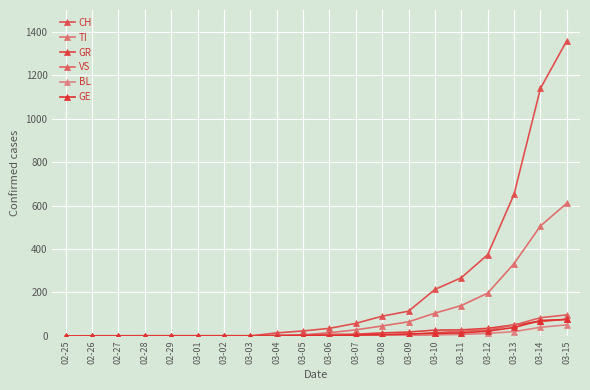

At which label does VS first exceed 2?

03-07